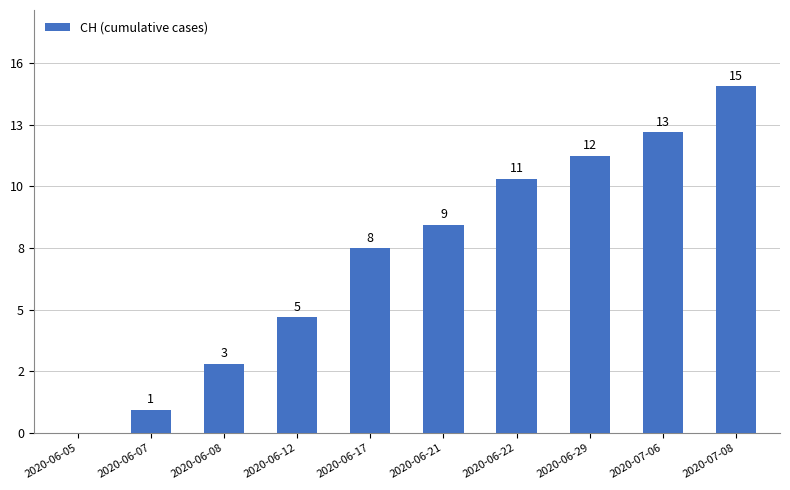

The value at 2020-06-22 is 15. True or false?

False